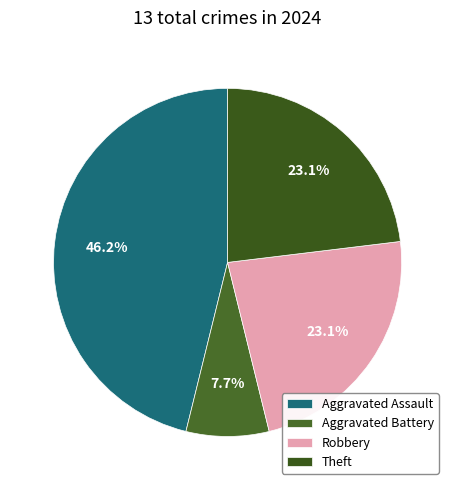

Which category has the biggest portion of the pie?

Aggravated Assault